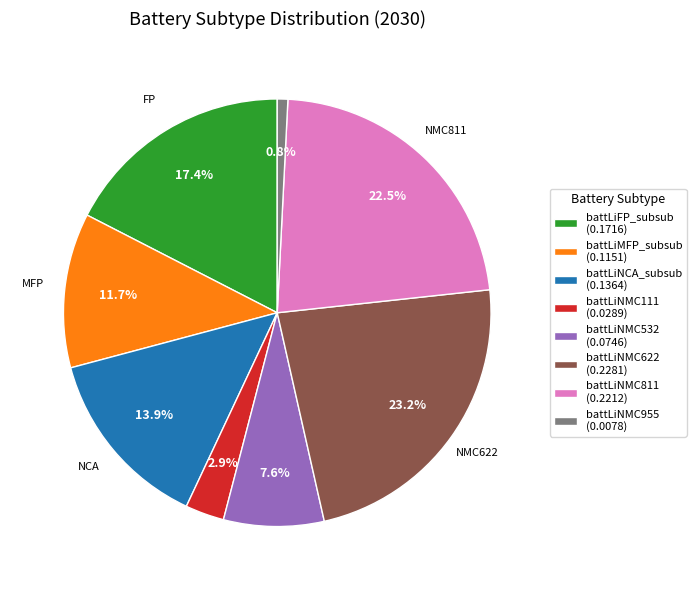

Which category has the biggest portion of the pie?

battLiNMC622 (0.2281)